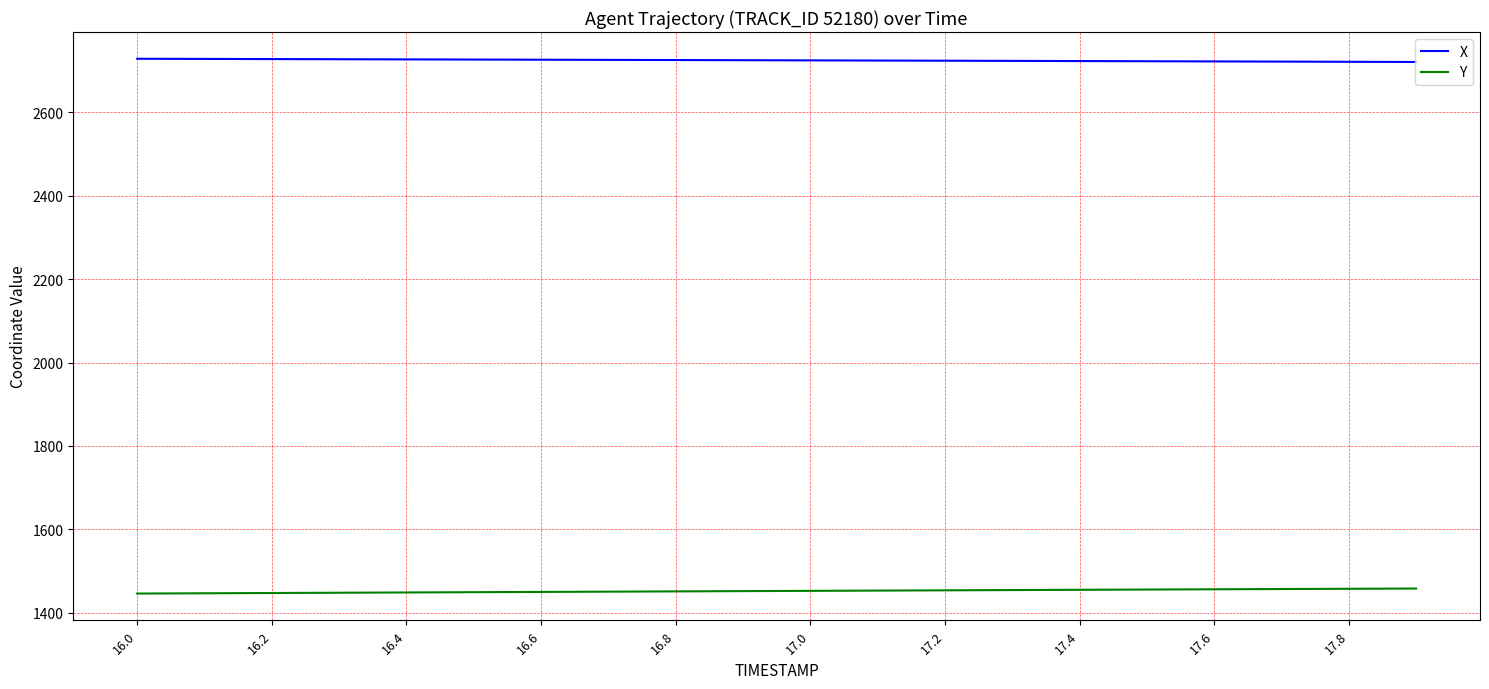

List the series in order of their overall mean, lowest first.

Y, X